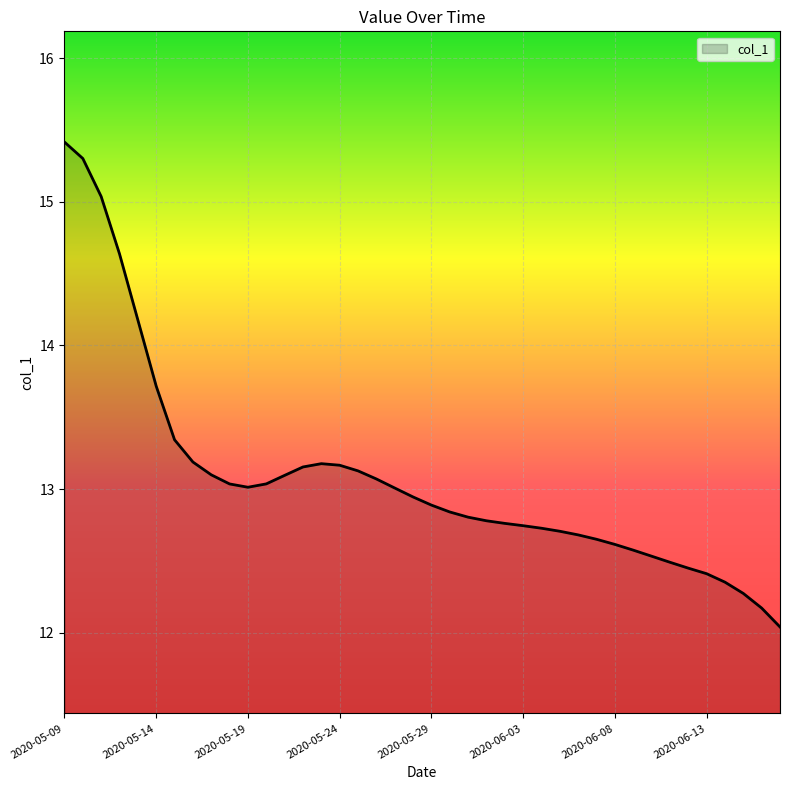

What is the minimum value shown in the chart?

12.0